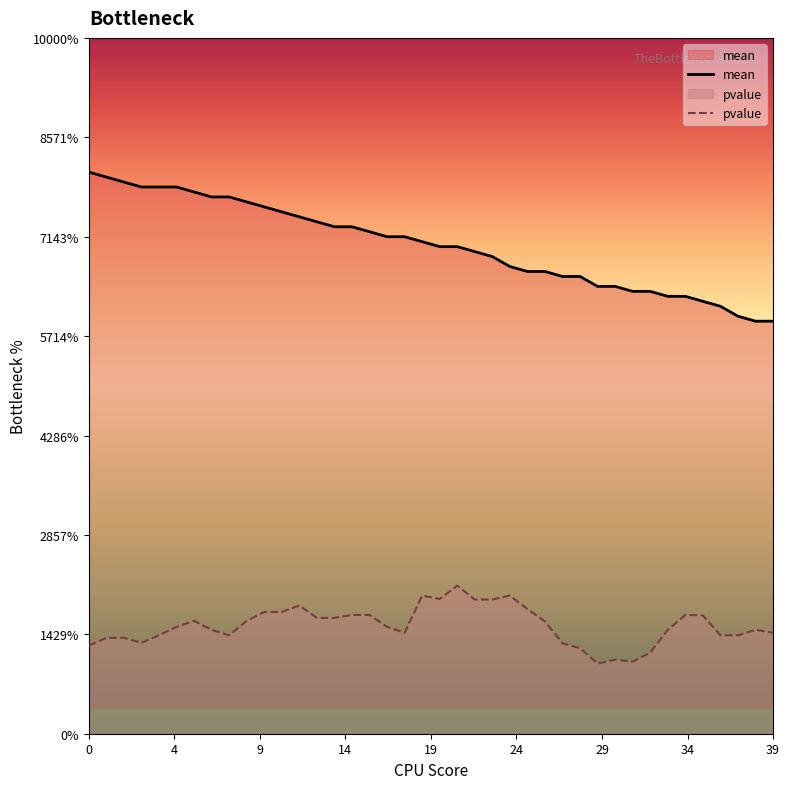

Does the chart display data point markers on the line(s)?

No